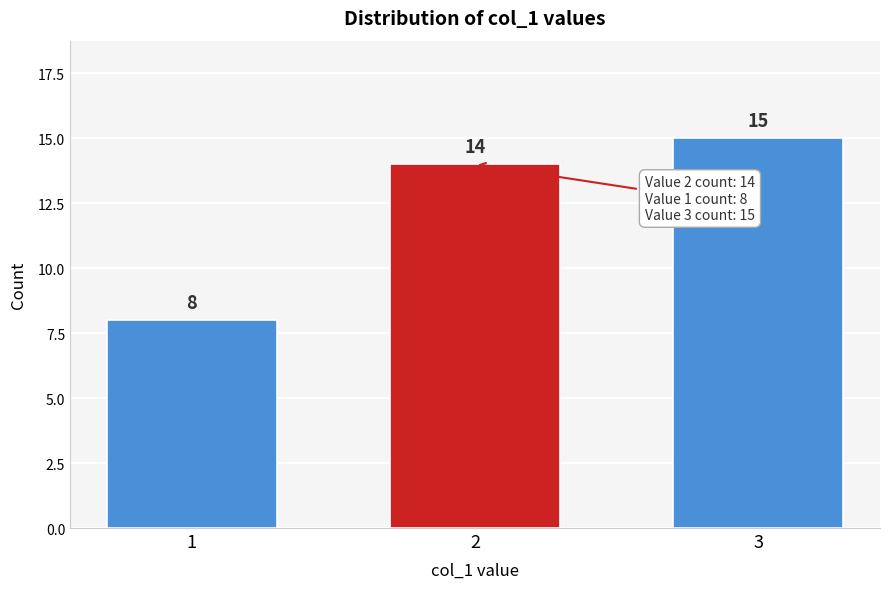

Reading left to right, extract all data points from this chart.

1=8	2=14	3=15